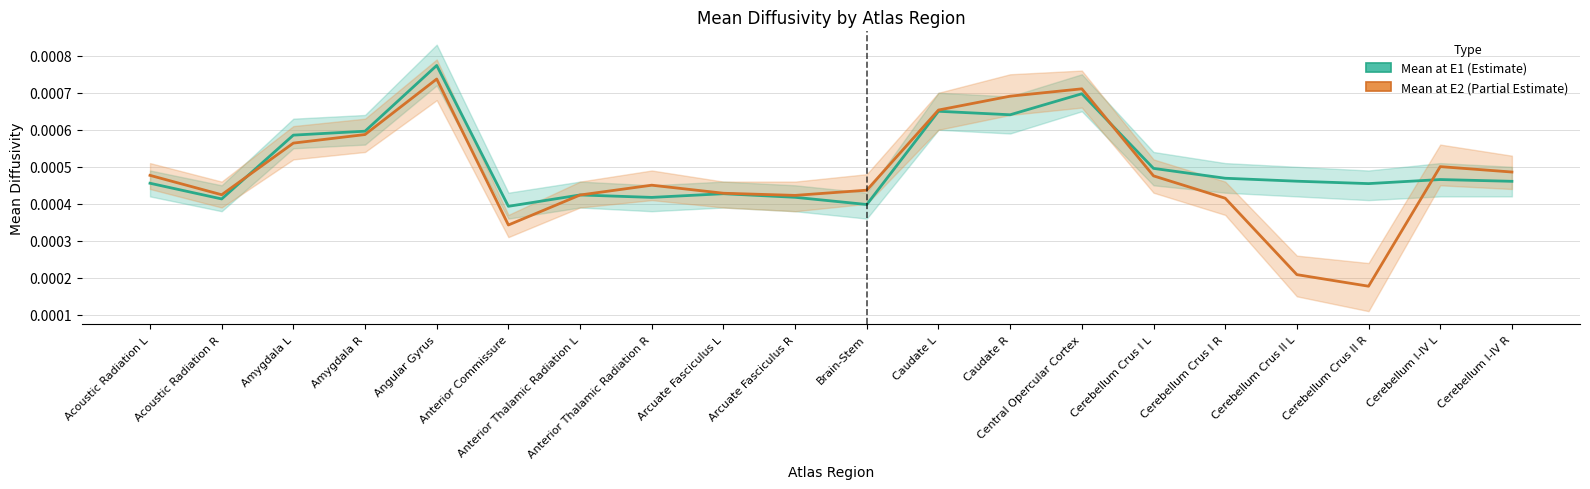

What is the label of the 15th point from the left?

Cerebellum Crus I L